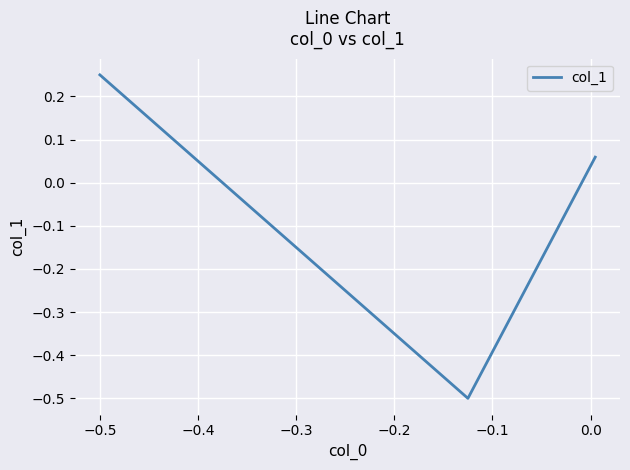

What is the smallest value displayed?

-0.5